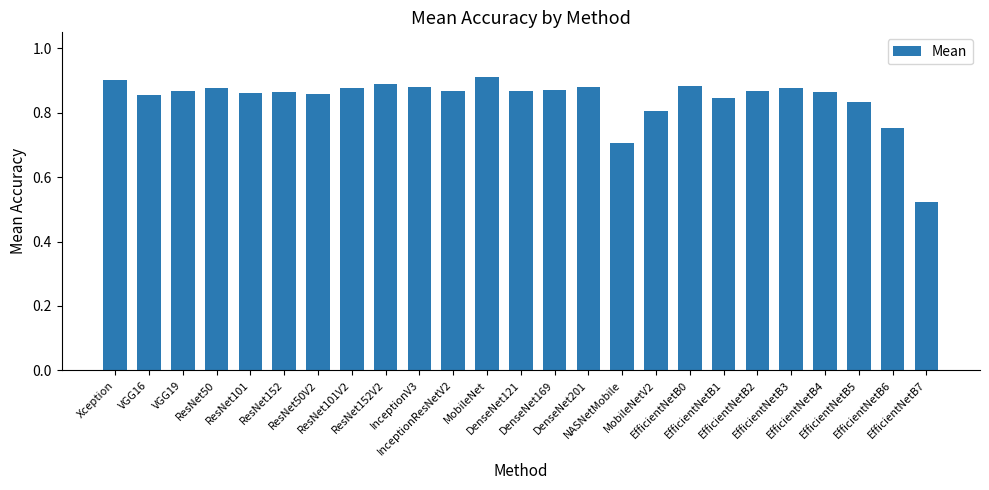

What is the sum of all values?

21.1